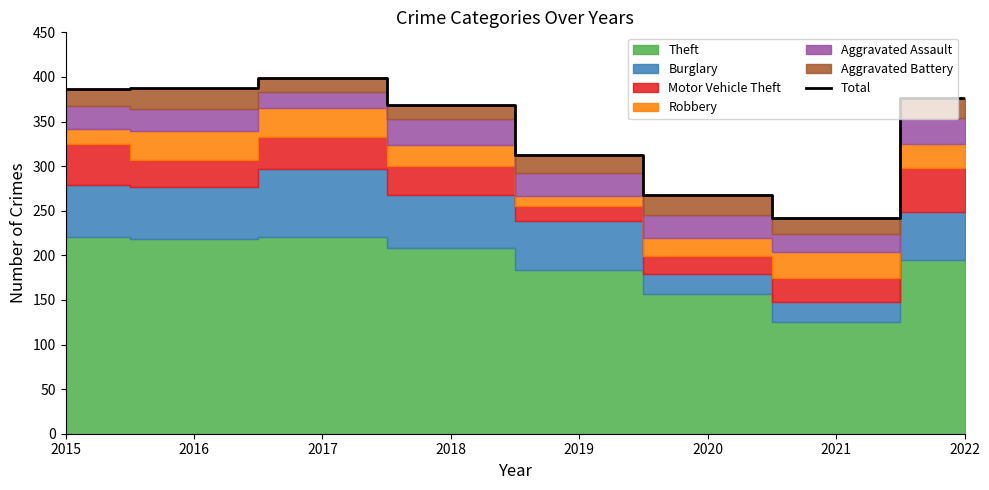

How many lines are shown in the chart?

1